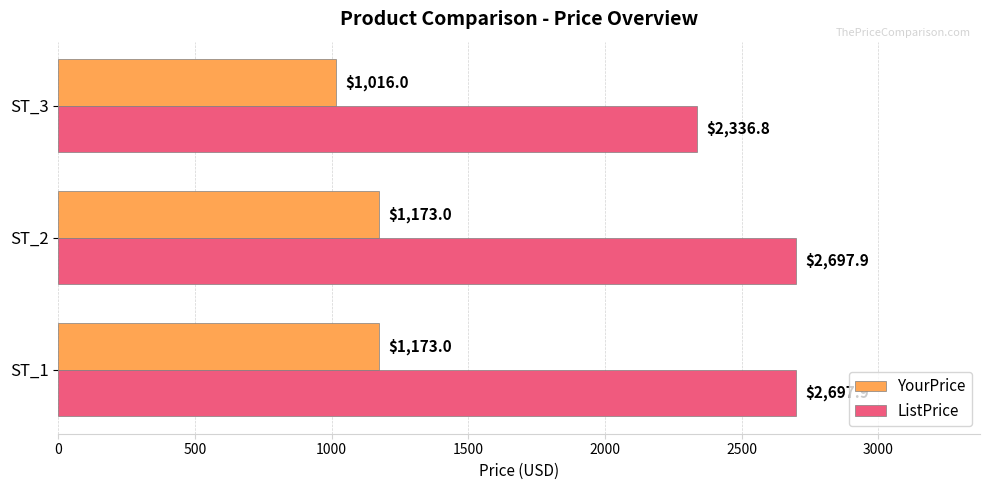

What is the maximum value for ListPrice?

2697.9